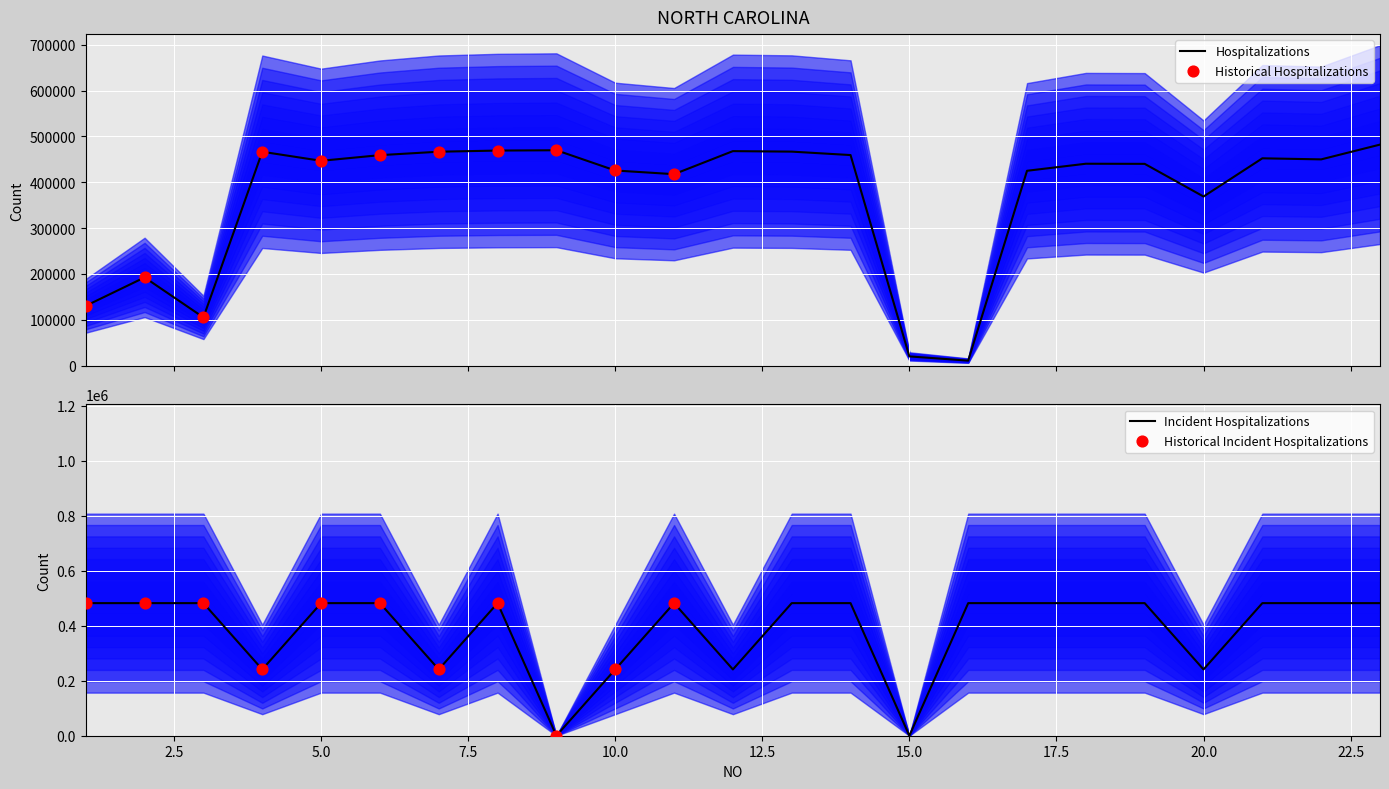

What is the highest value of the Hospitalizations series?

482142